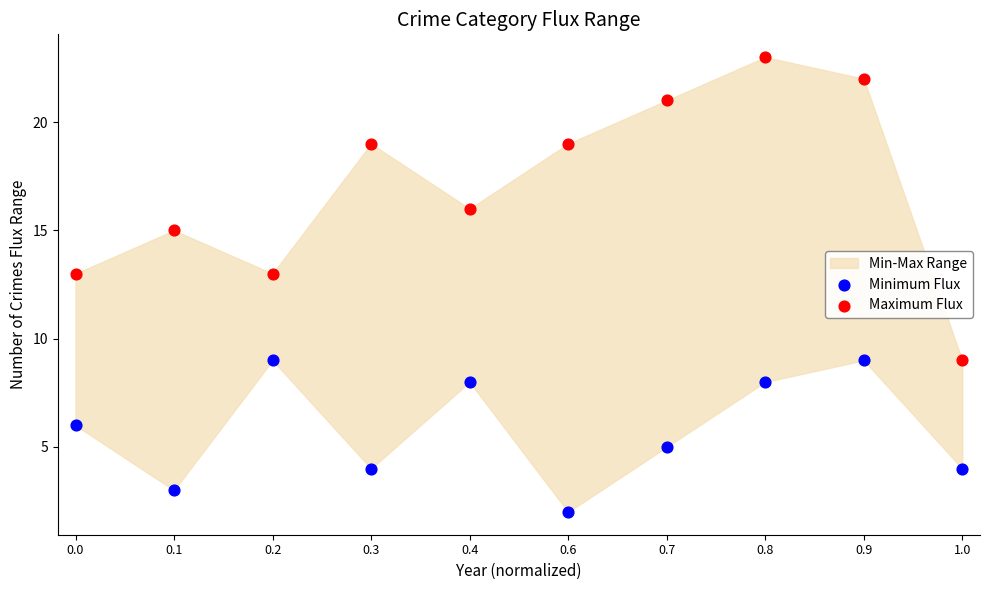

Which series has the largest Y range (max minus min)?

Maximum Flux